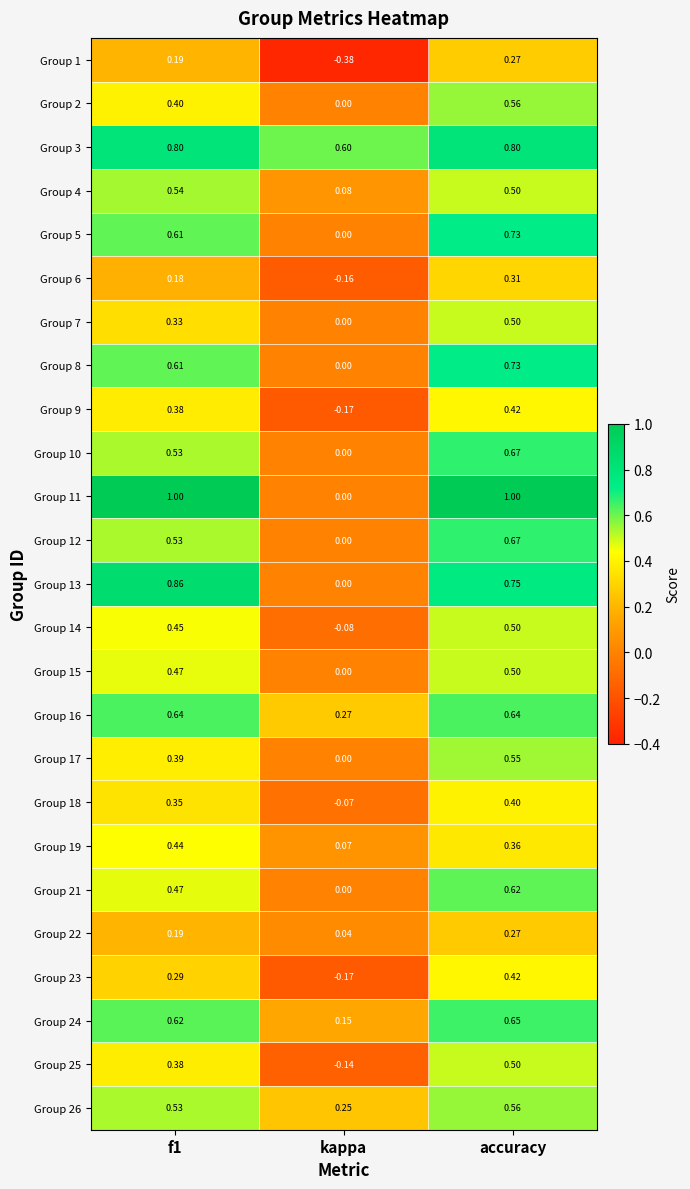

At which category is the sum across all series the highest?

accuracy